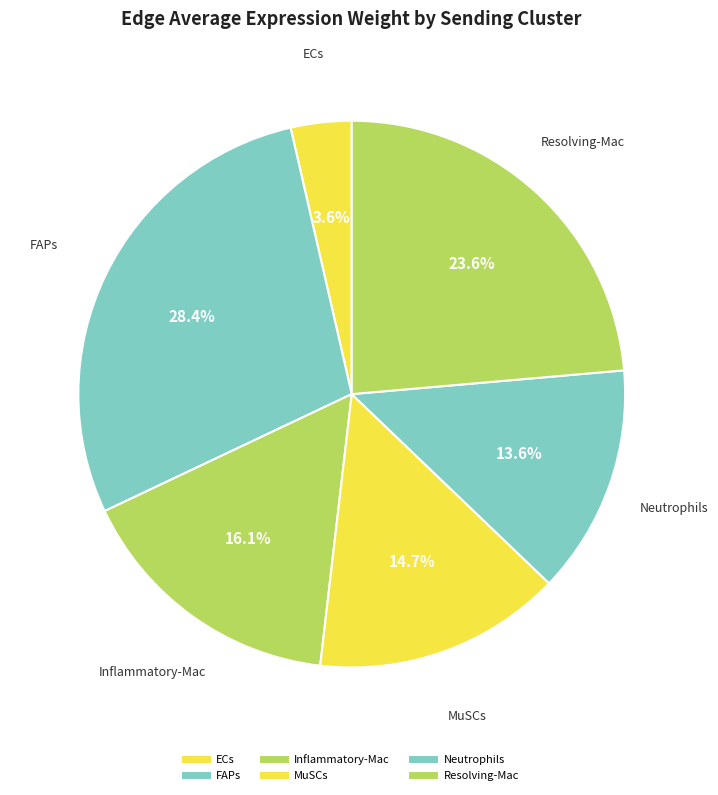

Is ECs the majority of the pie?

No